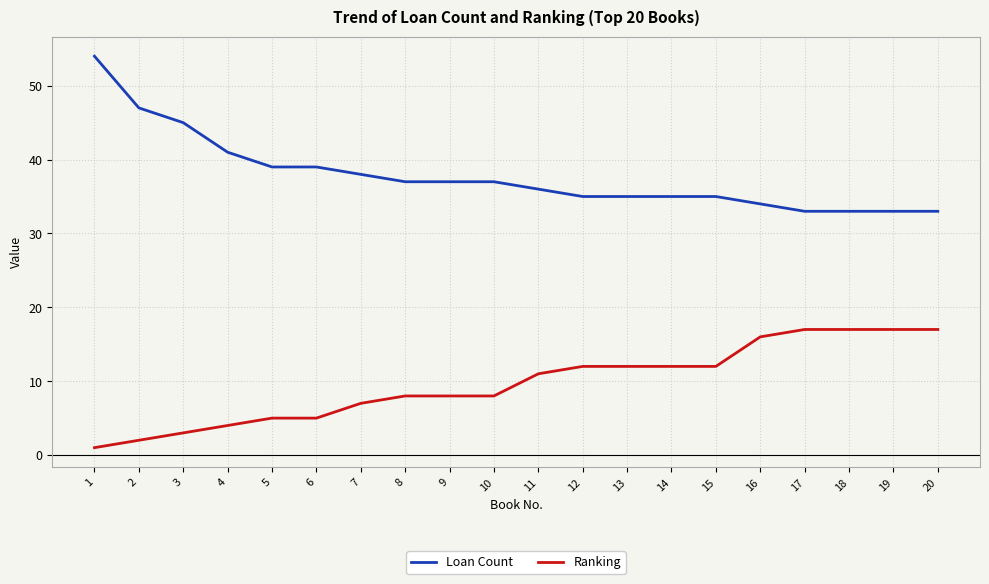

Between 6 and 17, which series saw the biggest shift?

Ranking